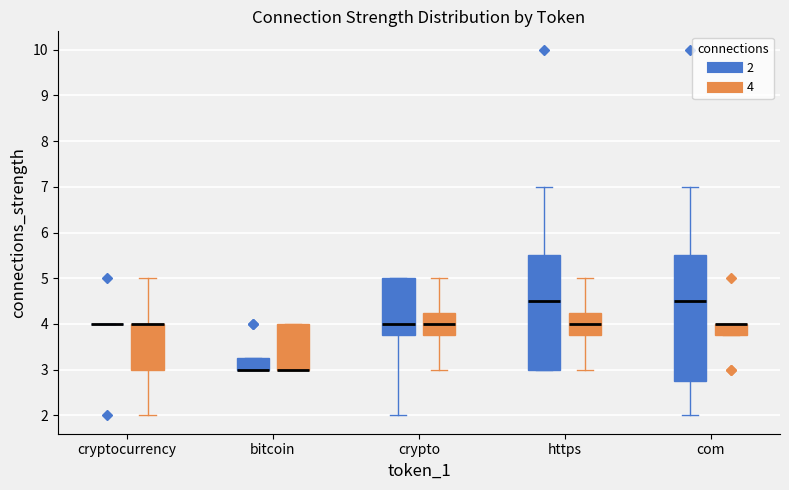

Comparing the boxes themselves (not the whiskers), which one is the tallest?

com (2)